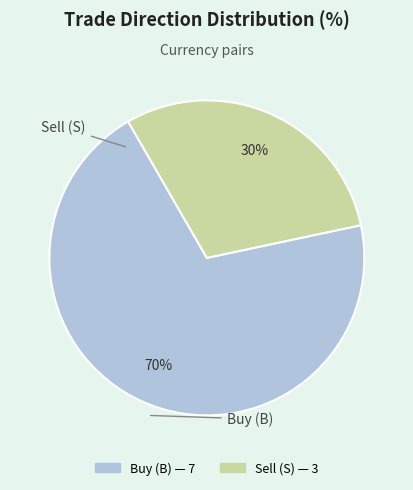

To the nearest percent, what is the difference between the largest and smallest slice percentages?

40%